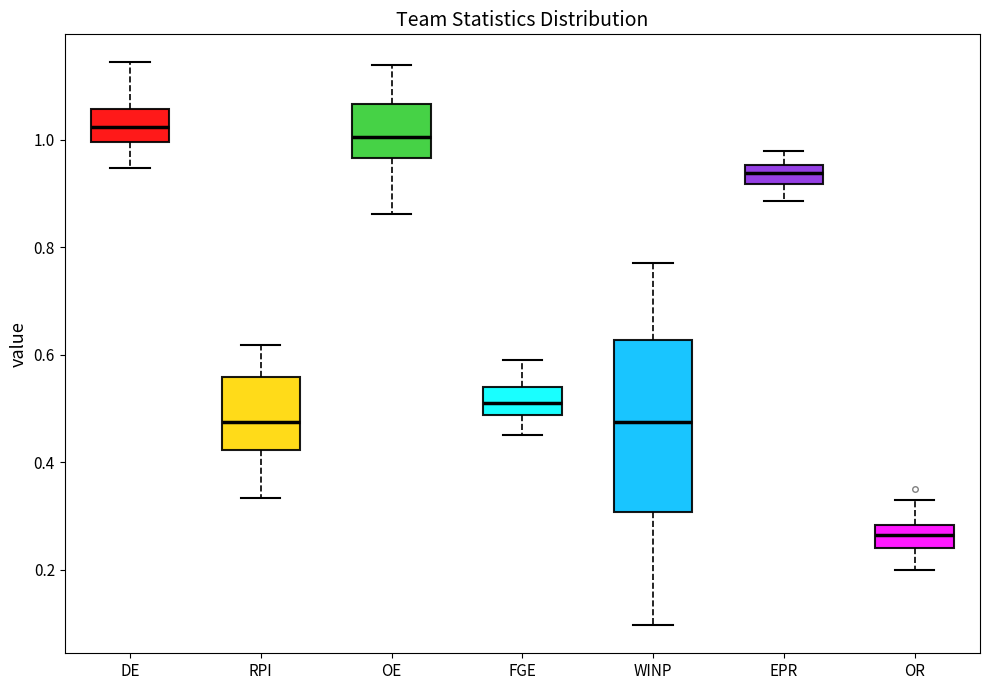

Reading left to right, read every box against the y-axis: the position of its median line, the range the box covers, and the ends of its whiskers. The values are not printed on the chart, so give them approximately, as read against the axis.

DE: median 1.02, box 1.00 to 1.06, whiskers 0.94 to 1.14
RPI: median 0.48, box 0.42 to 0.56, whiskers 0.34 to 0.62
OE: median 1.00, box 0.96 to 1.06, whiskers 0.86 to 1.14
FGE: median 0.52, box 0.48 to 0.54, whiskers 0.46 to 0.60
WINP: median 0.48, box 0.30 to 0.62, whiskers 0.10 to 0.78
EPR: median 0.94, box 0.92 to 0.96, whiskers 0.88 to 0.98
OR: median 0.26, box 0.24 to 0.28, whiskers 0.20 to 0.34